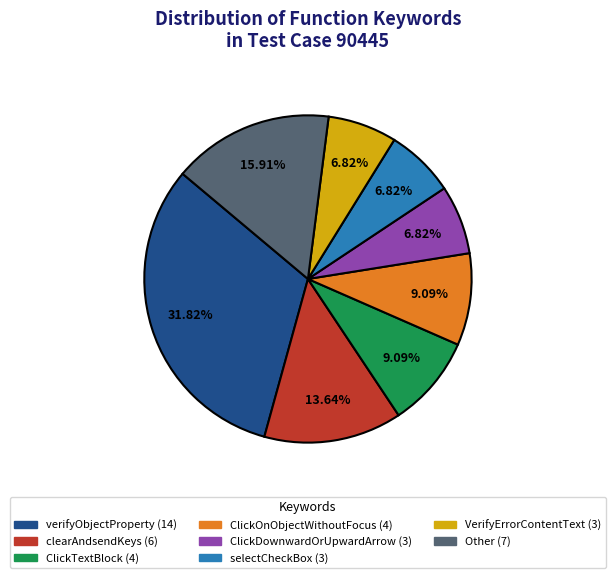

Does any single category account for the majority?

No